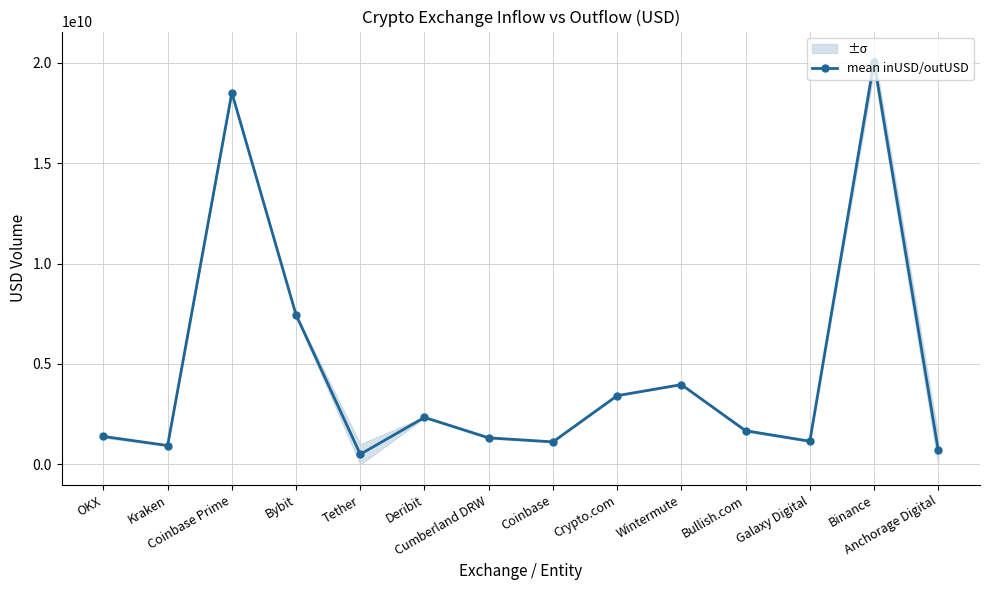

Reading left to right, list all the values displayed in this chart.

1389856702.5	936698304.0	18508609804.8	7441356355.4	502093344.3	2337150253.9	1319627412.9	1119264969.5	3420000508.7	3969474323.1	1673967298.2	1151536389.0	20048012497.4	693477808.0